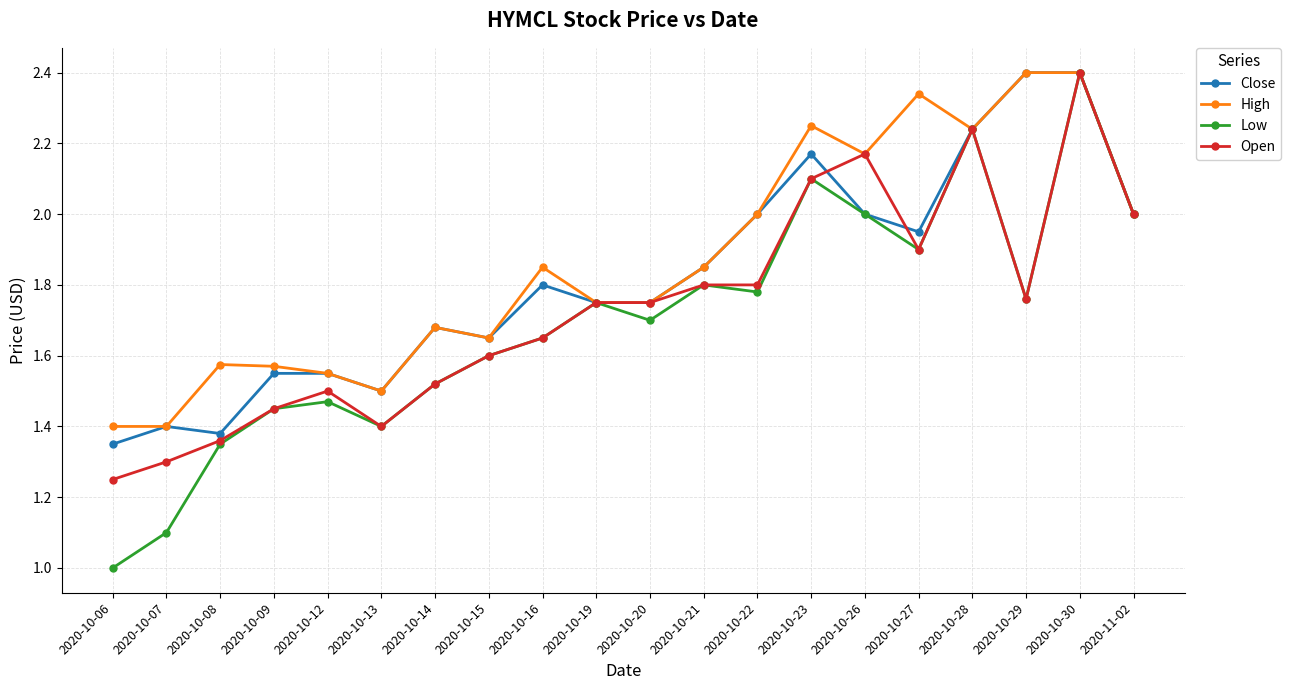

Is it true that Close equals 1.5 at 2020-10-09?

True